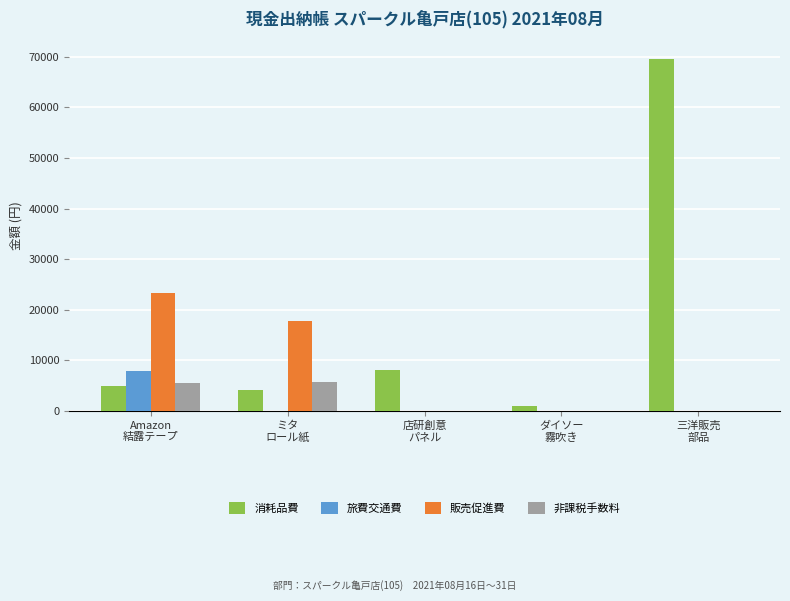

How many data points does each series have?

5